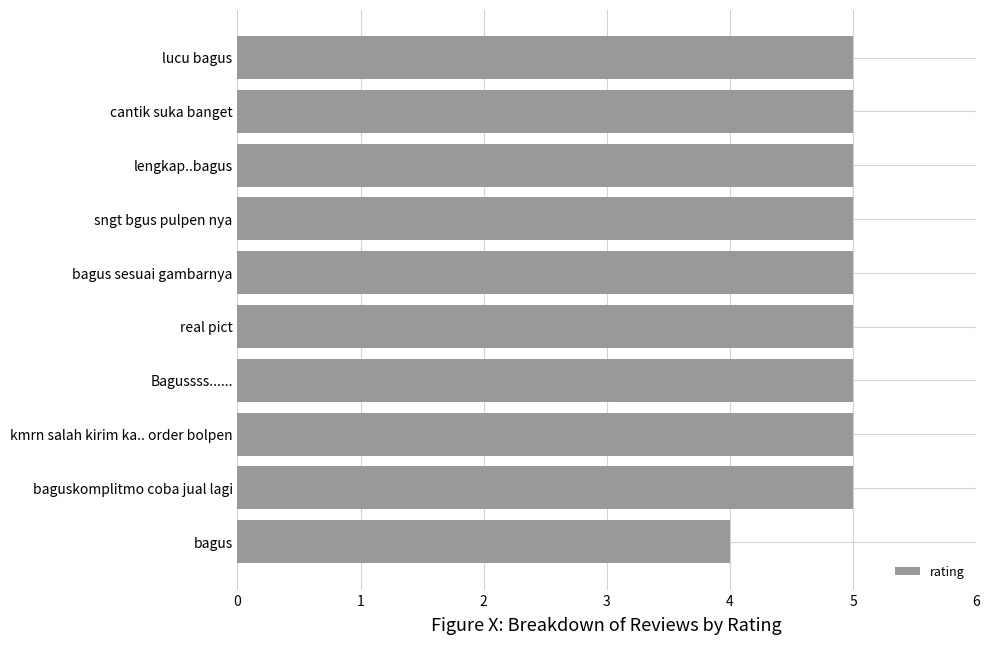

Reading top to bottom, what are all the values shown in this chart?

5	5	5	5	5	5	5	5	5	4